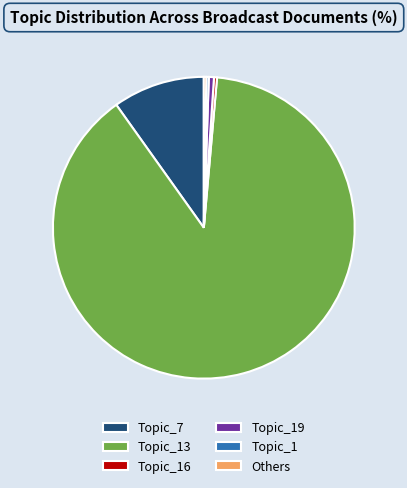

Is there any slice that represents more than half of the pie?

Yes